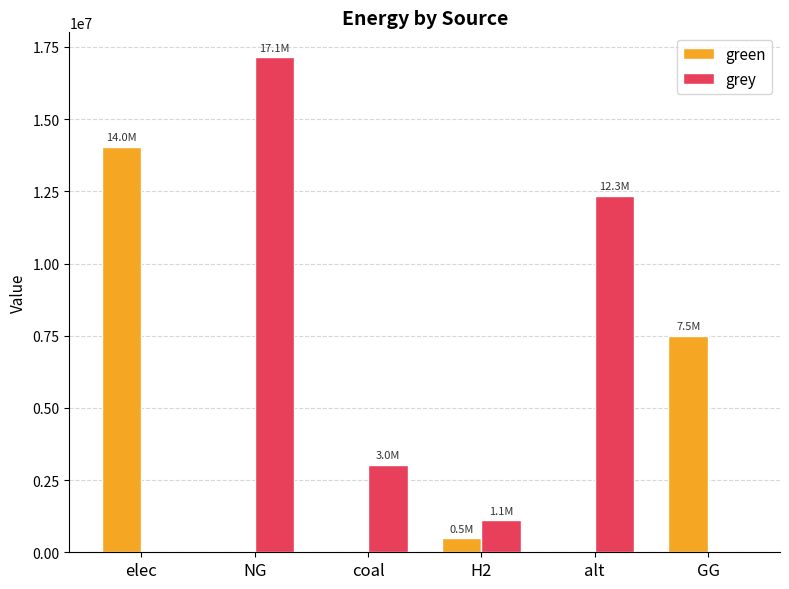

Is the value of green at H2 greater than the value of grey at alt?

No